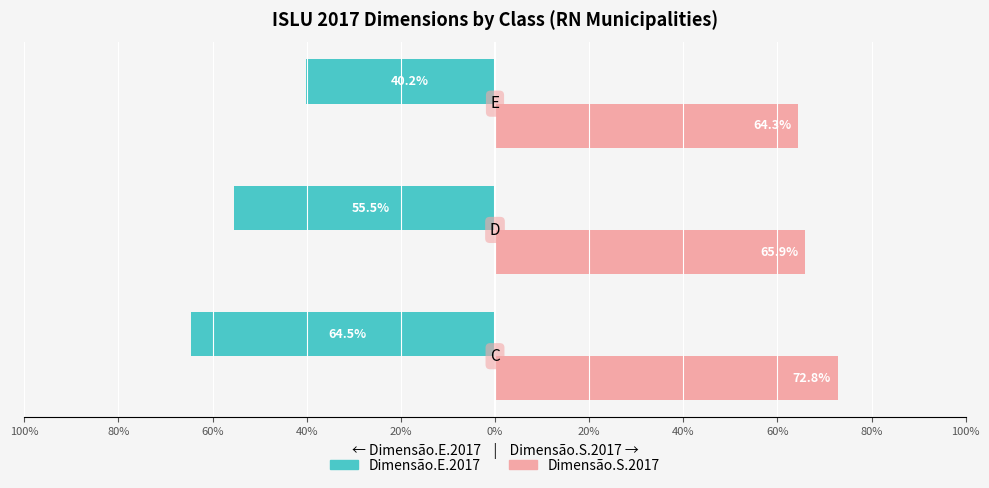

What are all the series names shown in the legend?

Dimensão.E.2017, Dimensão.S.2017